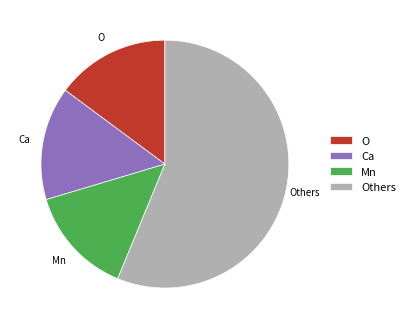

The Others slice represents 56% of the pie. True or false?

True